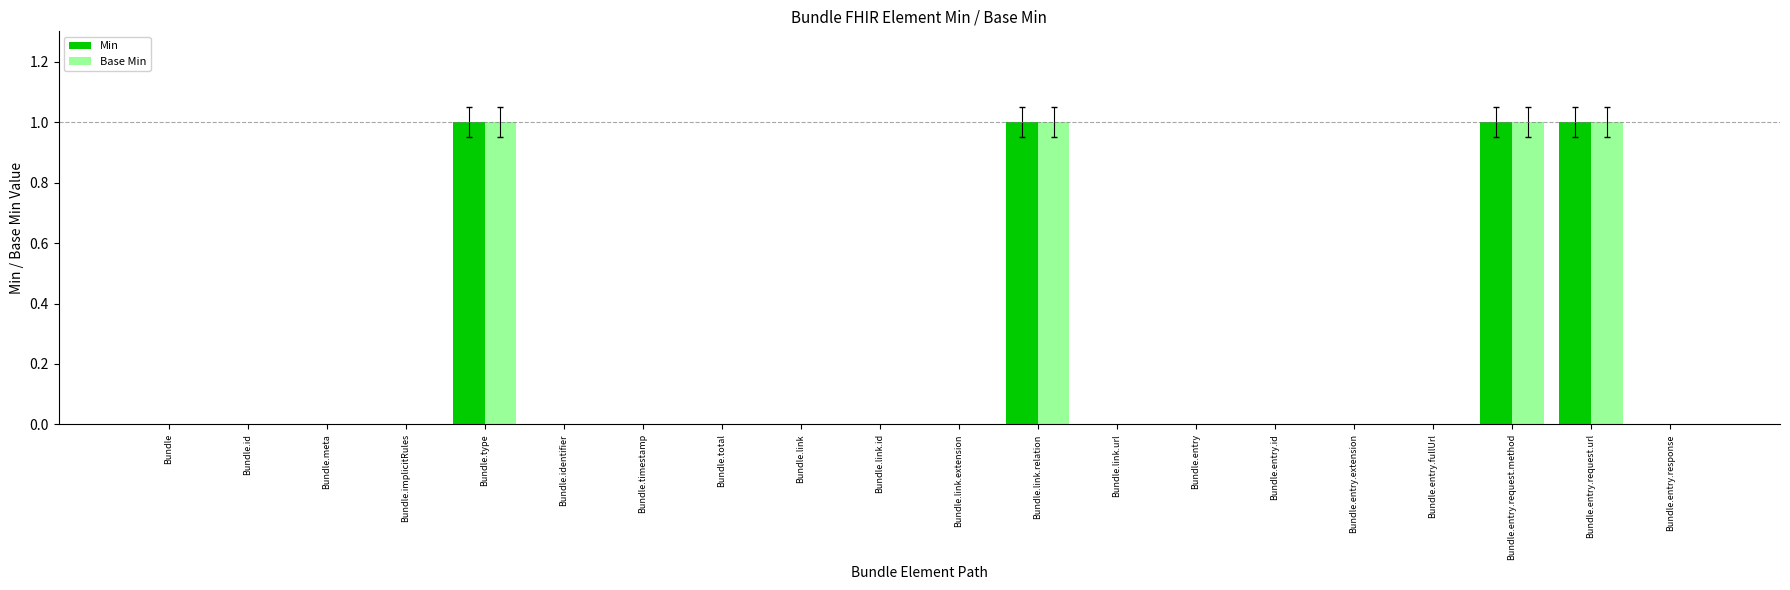

Is the value of Min at Bundle.entry.id greater than the value of Base Min at Bundle.entry.request.url?

No